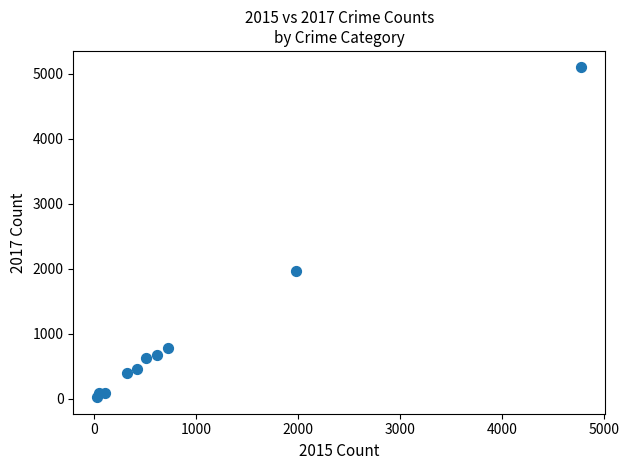

What Y value in the scatter plot is closest to 2559?

1968